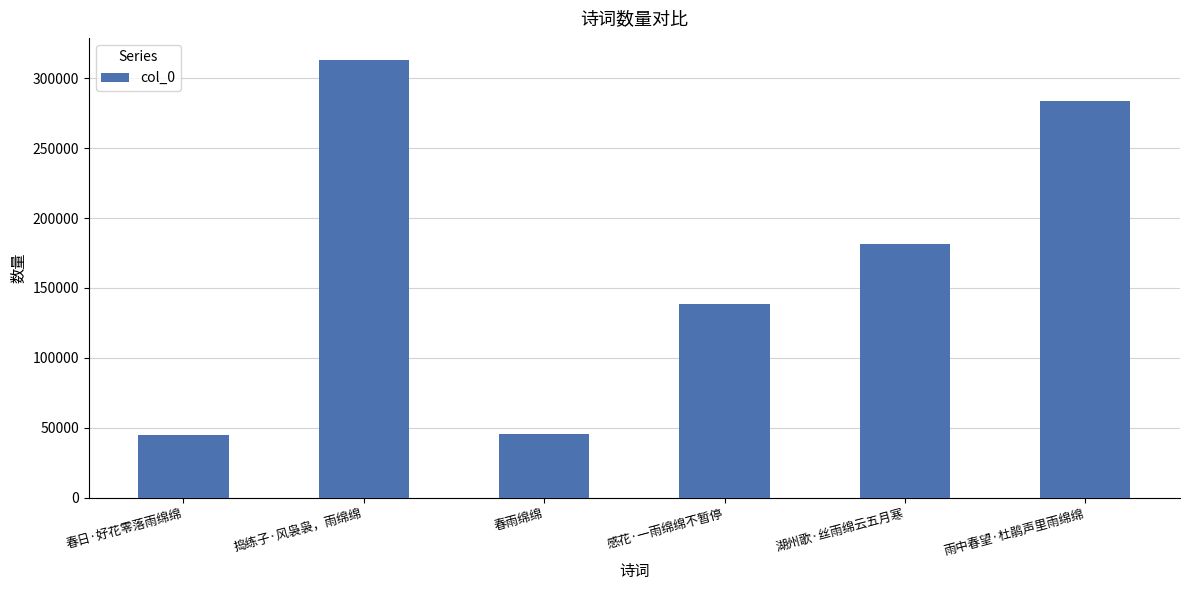

Where does the data first go above 181361?

捣练子·风袅袅，雨绵绵